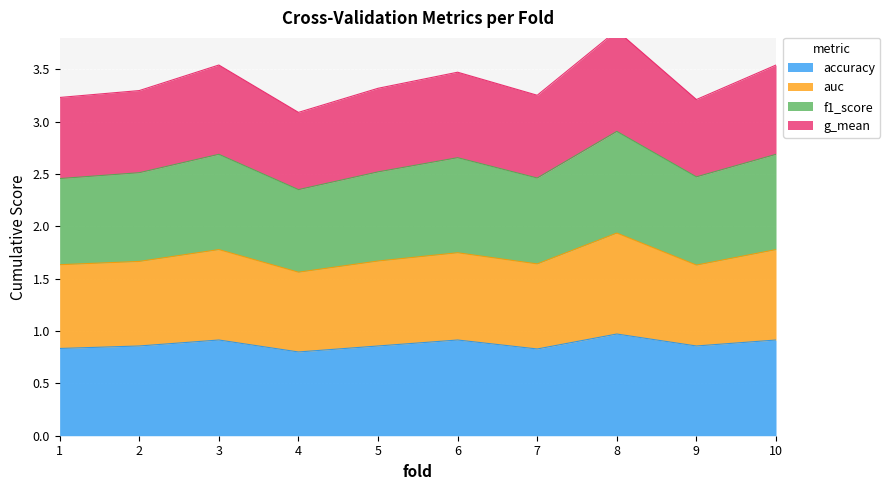

The accuracy series shows 0.6 at 6. True or false?

False